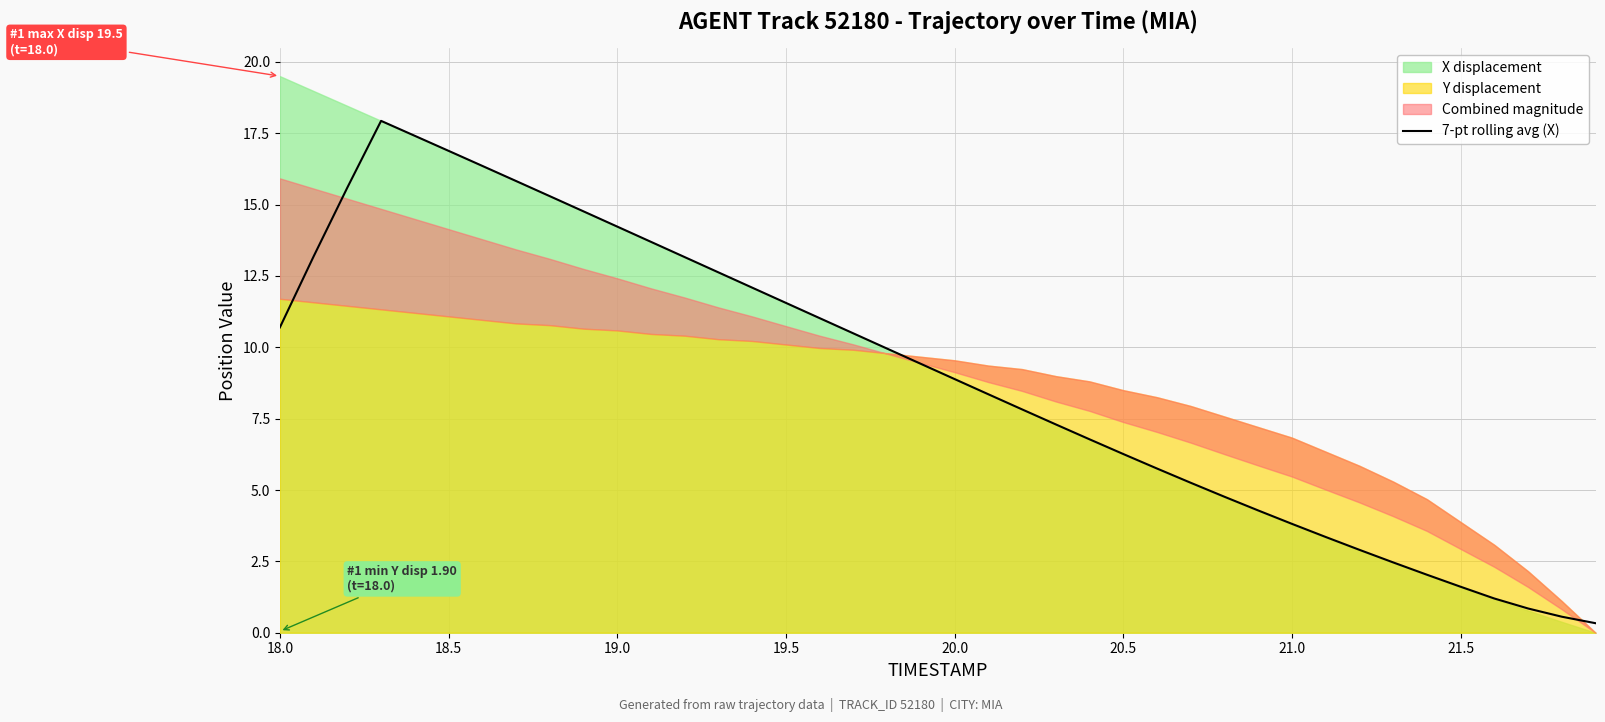

What is the maximum value for 7-pt rolling avg (X)?

17.9